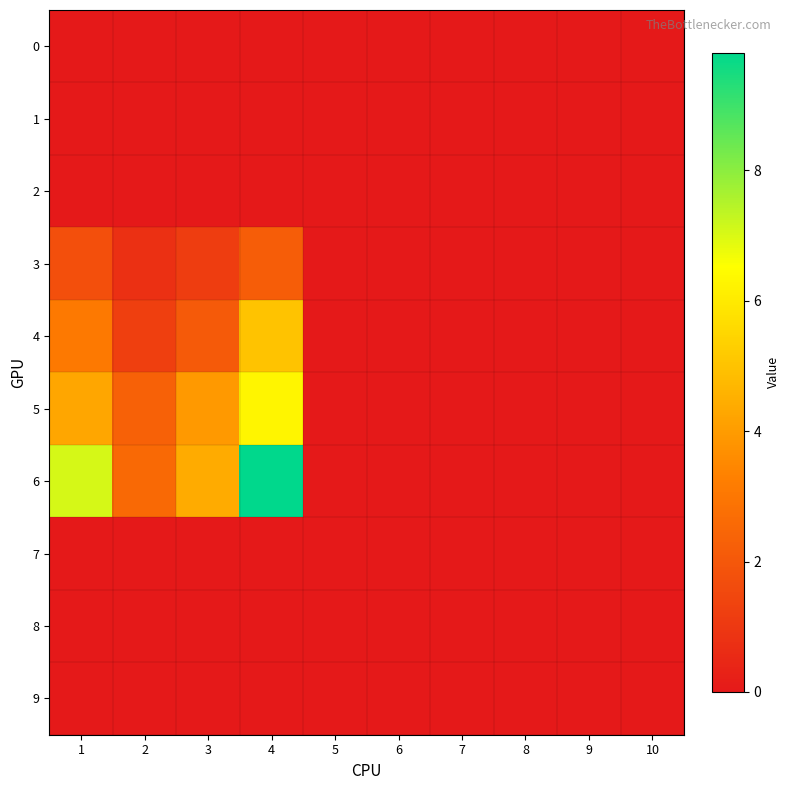

Which series has the widest spread of values?

6